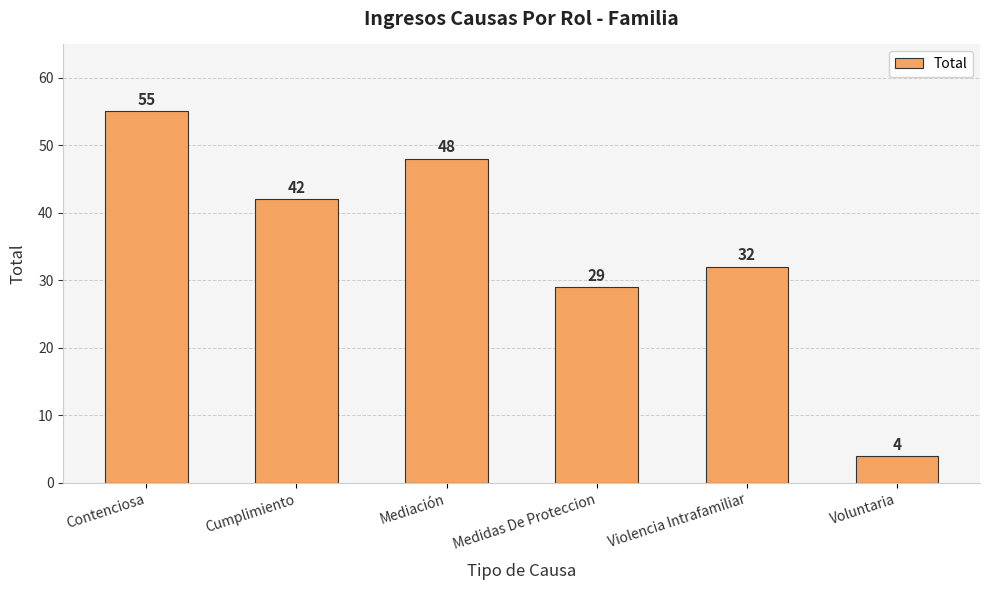

What is the difference between the maximum and minimum values?

51